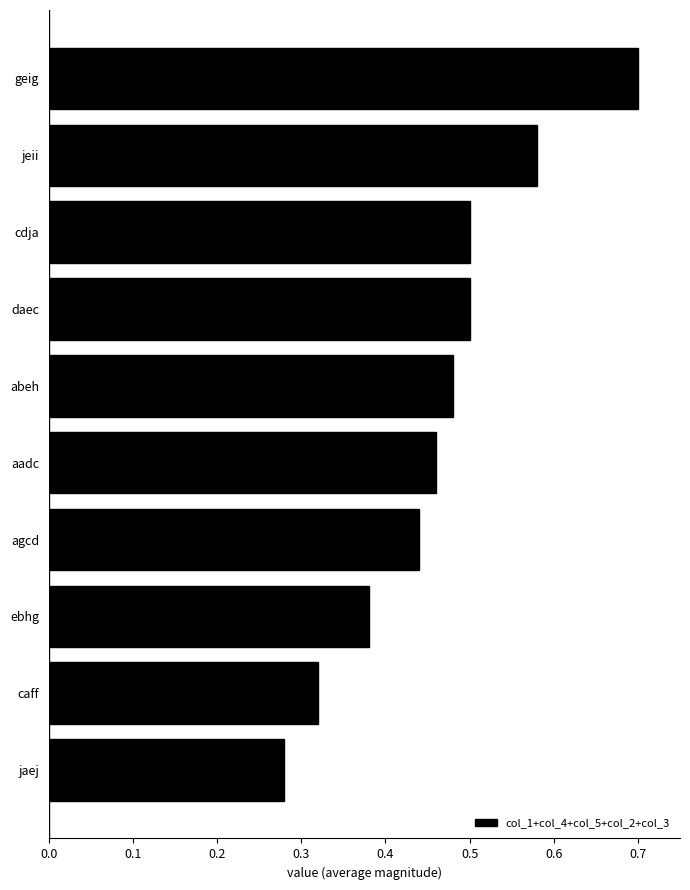

What is the greatest value displayed?

0.7